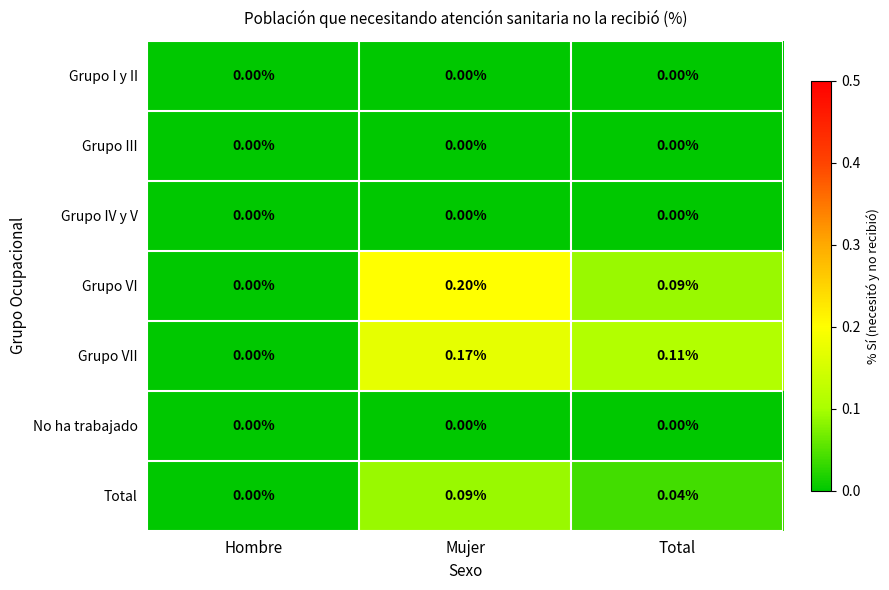

At which category is the sum across all series the highest?

Mujer